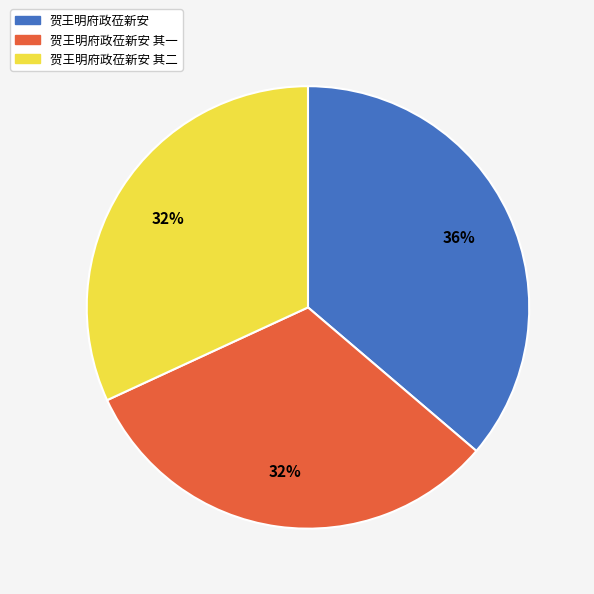

To the nearest percent, what is the difference between the largest and smallest slice percentages?

4%